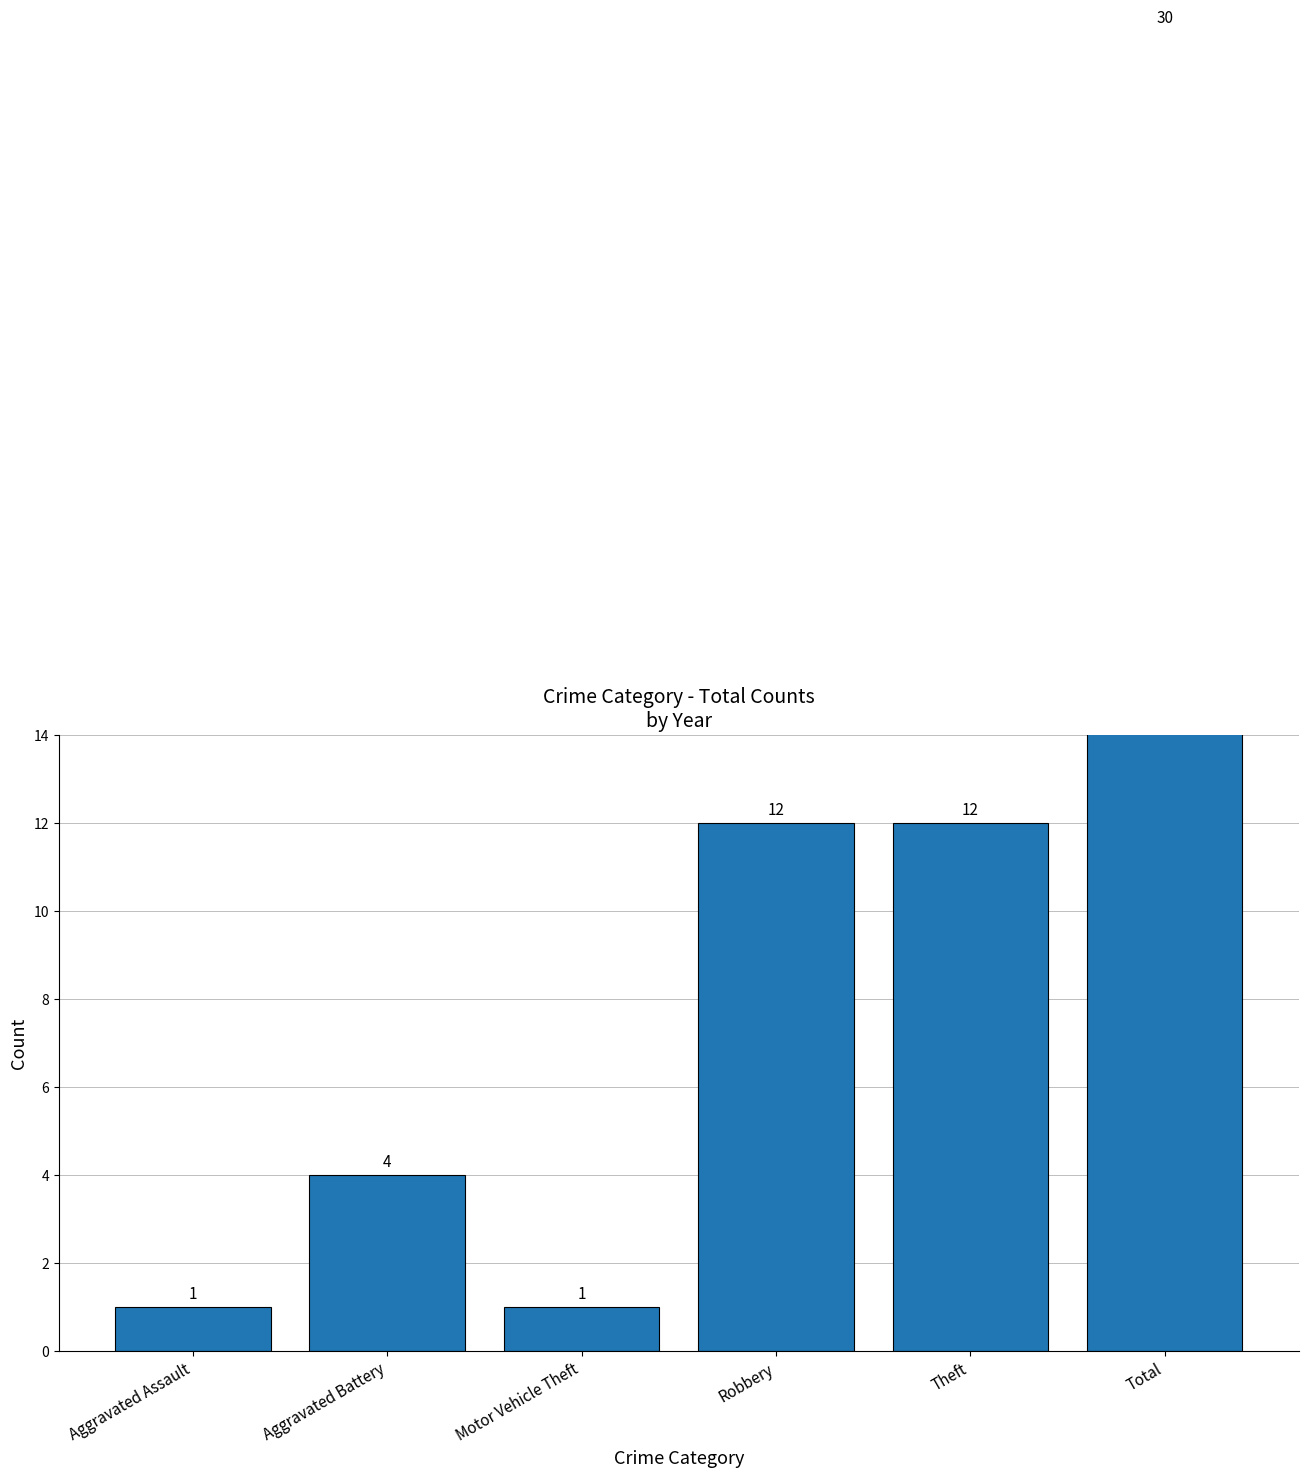

How many values are between 1 and 12?

5